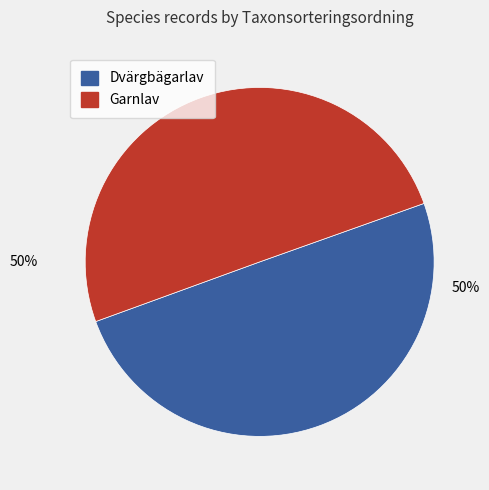

To the nearest percent, what is the average slice percentage?

50%